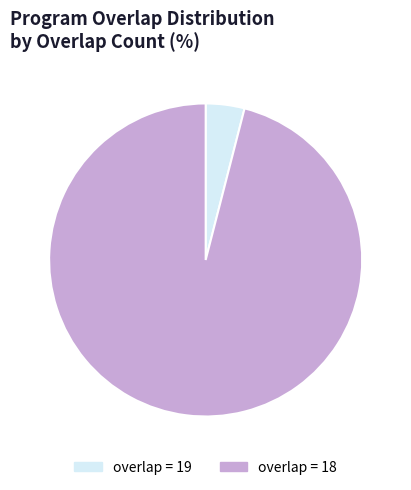

Which slice represents more than half of the pie?

overlap = 18